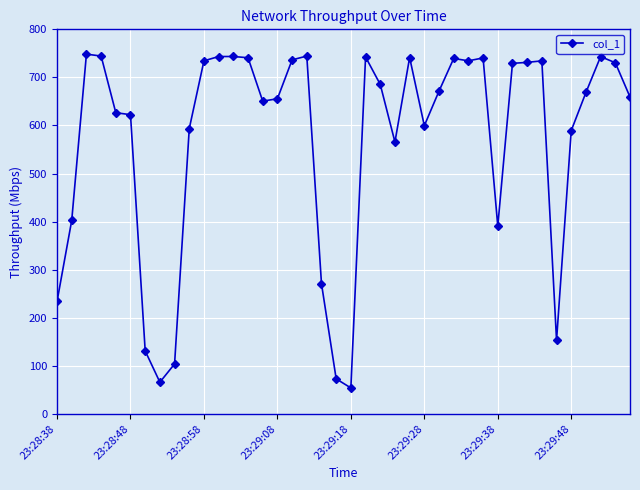

What is the value of the 35th point from the left?

153.0